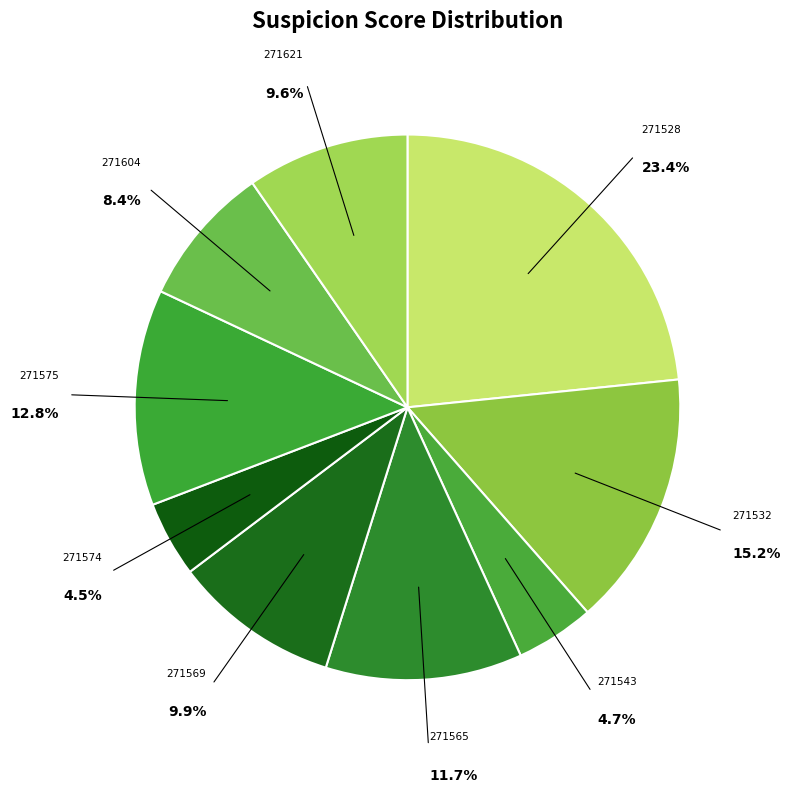

How many slices are in this pie chart?

9